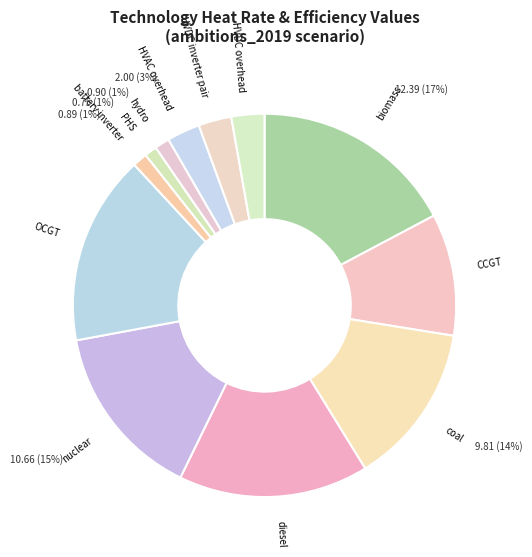

Is there any slice that represents more than half of the pie?

No